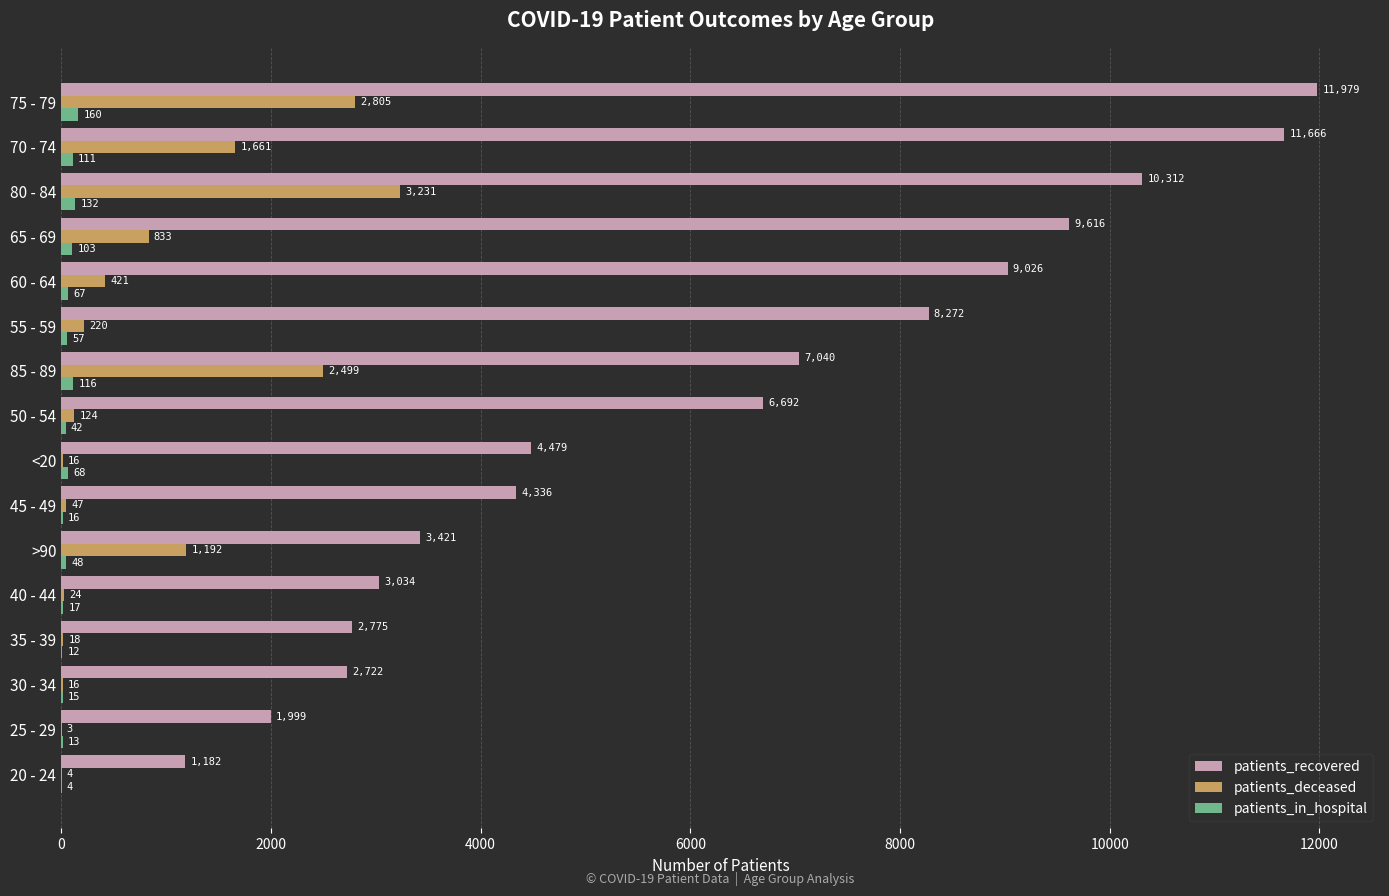

What is the greatest value displayed?

11979